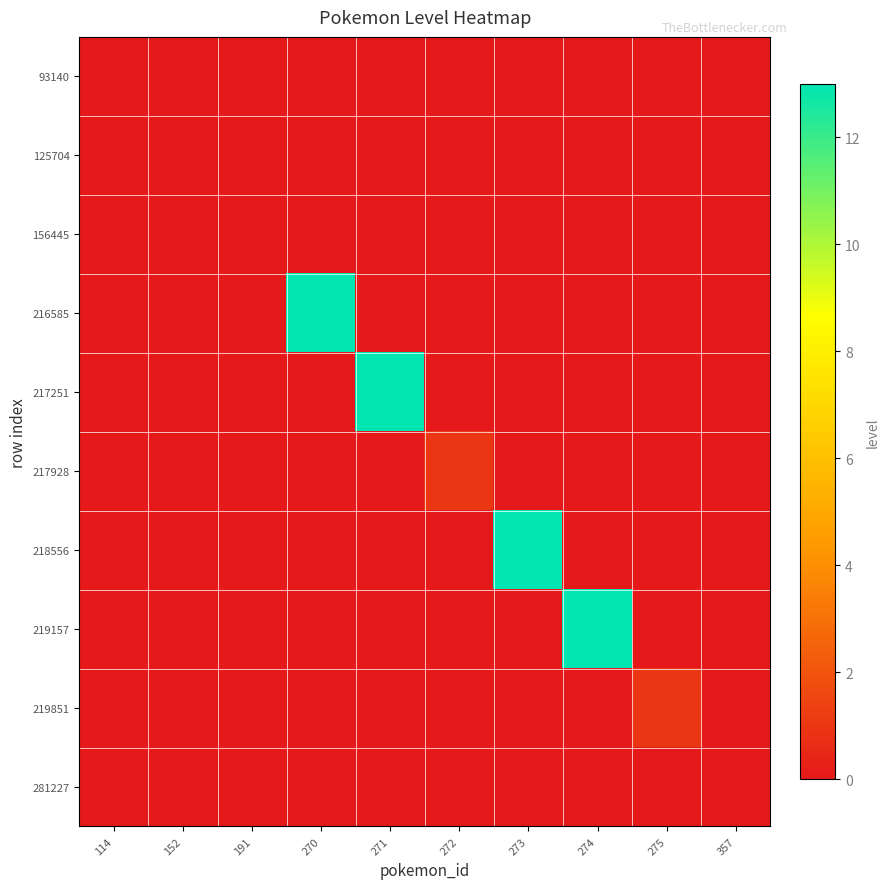

Which category has the highest value across all series?

270